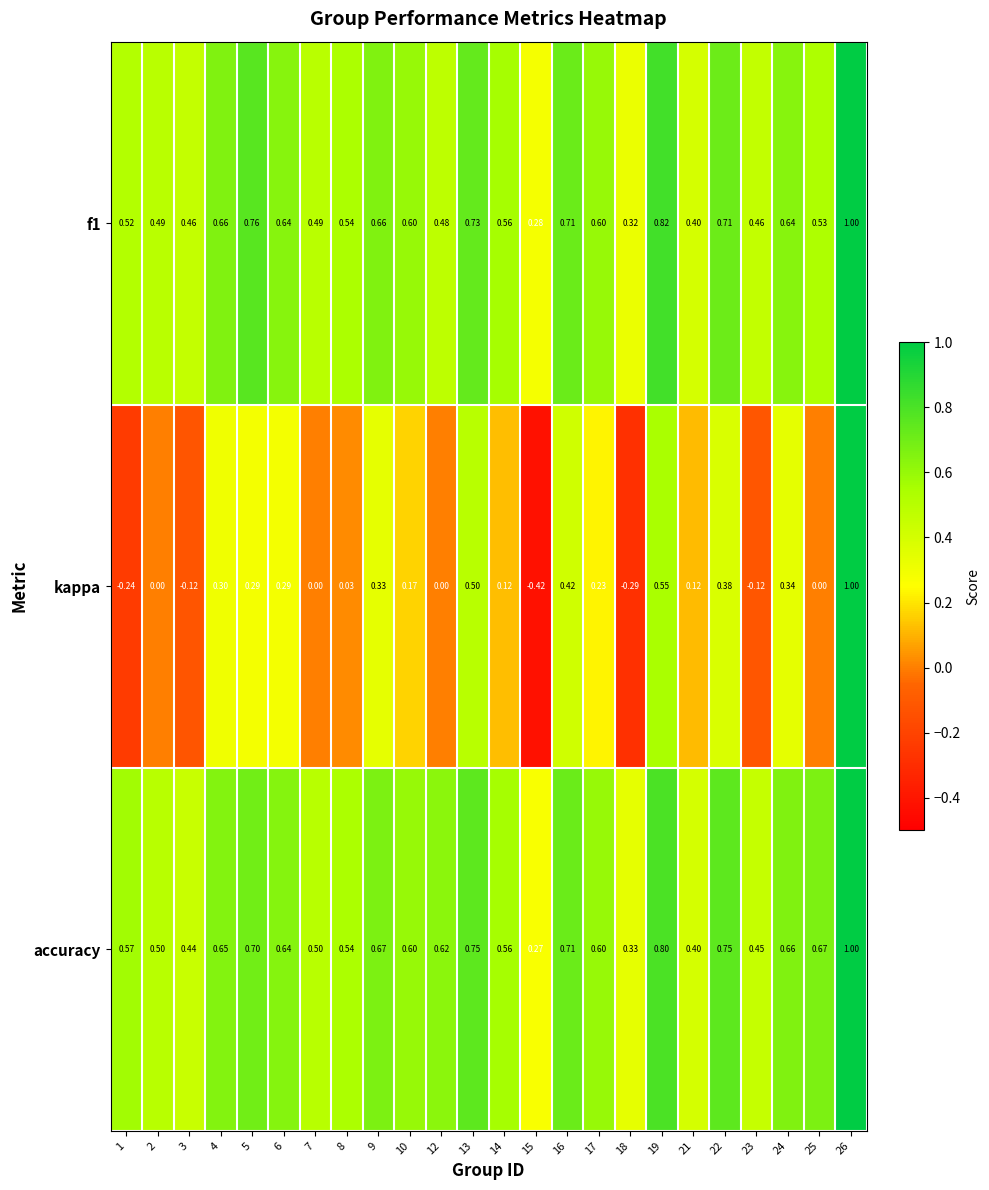

Is the value of accuracy at 24 greater than the value of kappa at 1?

Yes